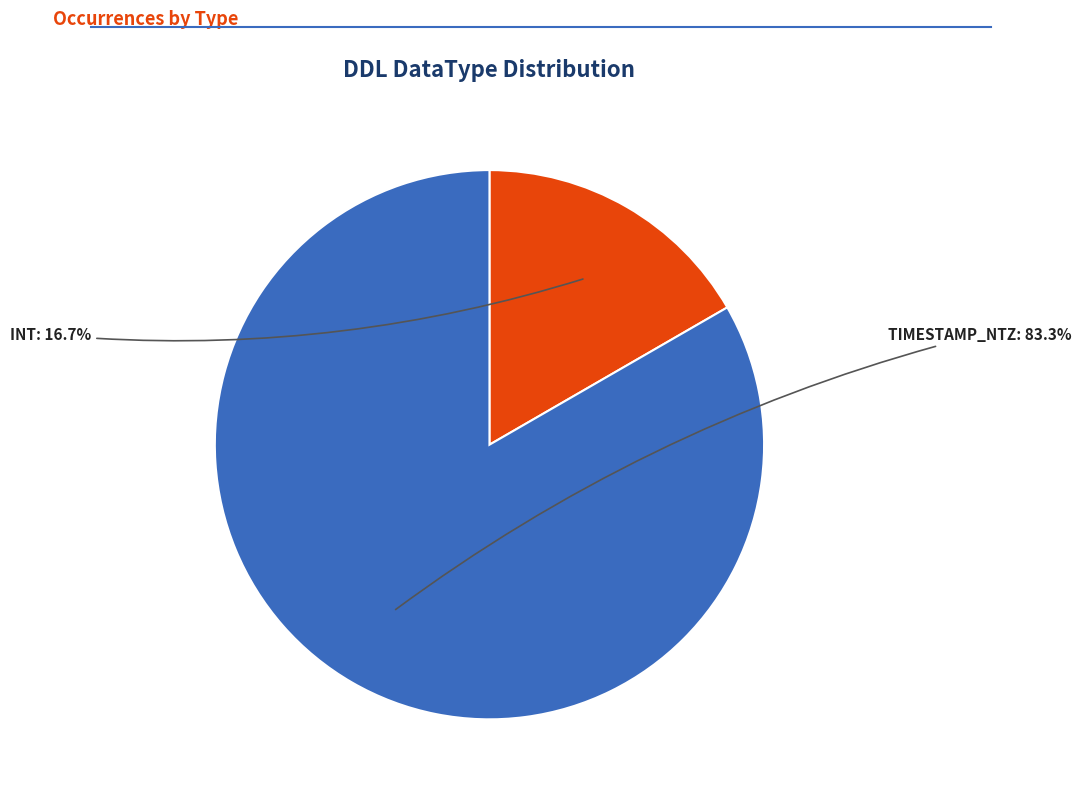

Is it true that INT is 17% of the pie?

True